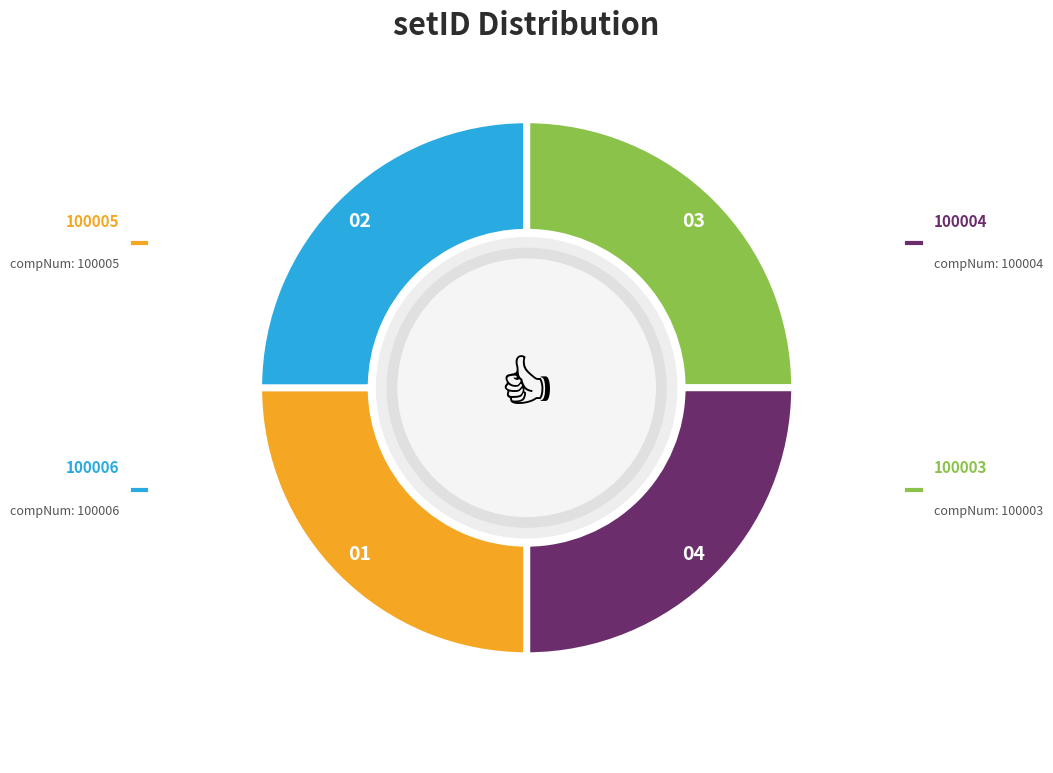

Between 100004 and 100006, which is larger?

100006